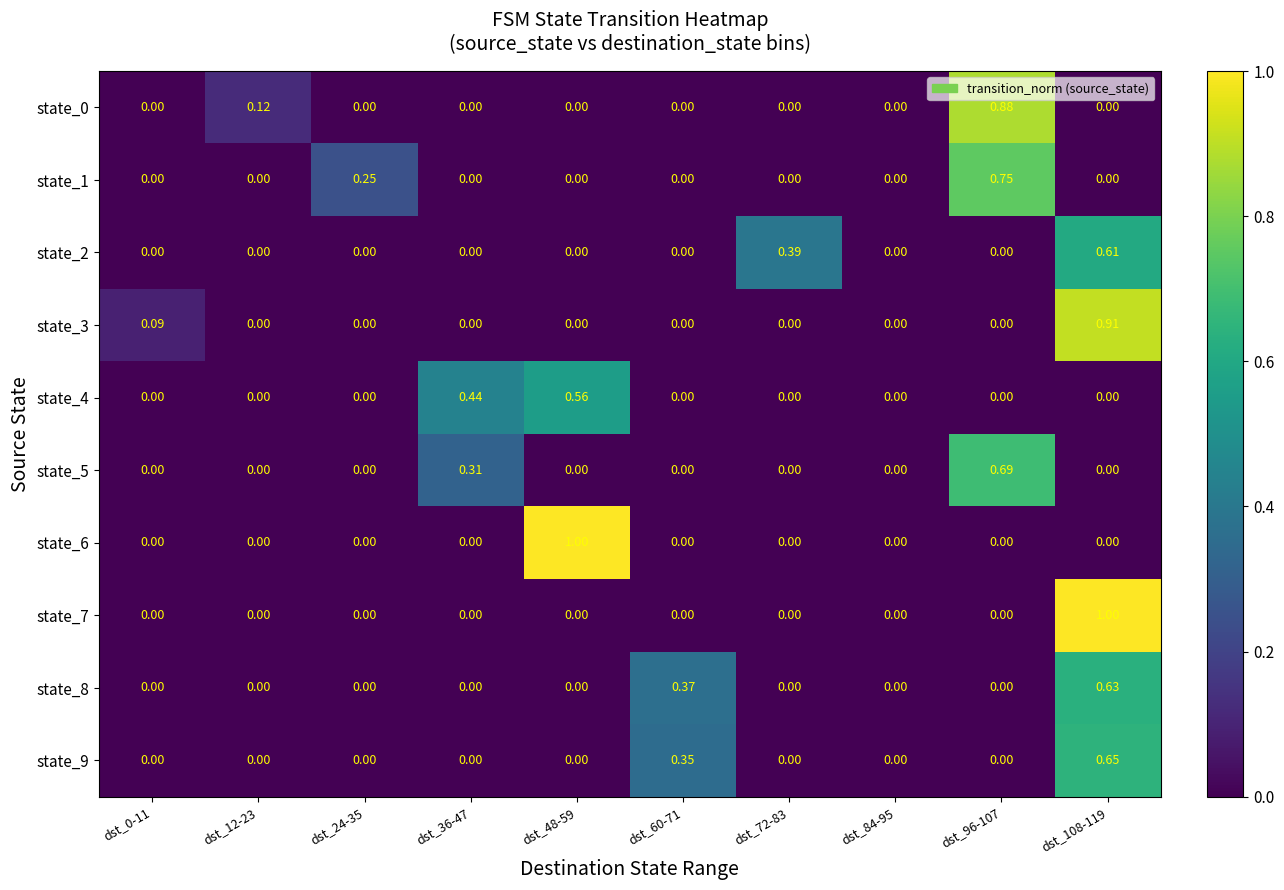

How many positive values does the state_9 series have?

2